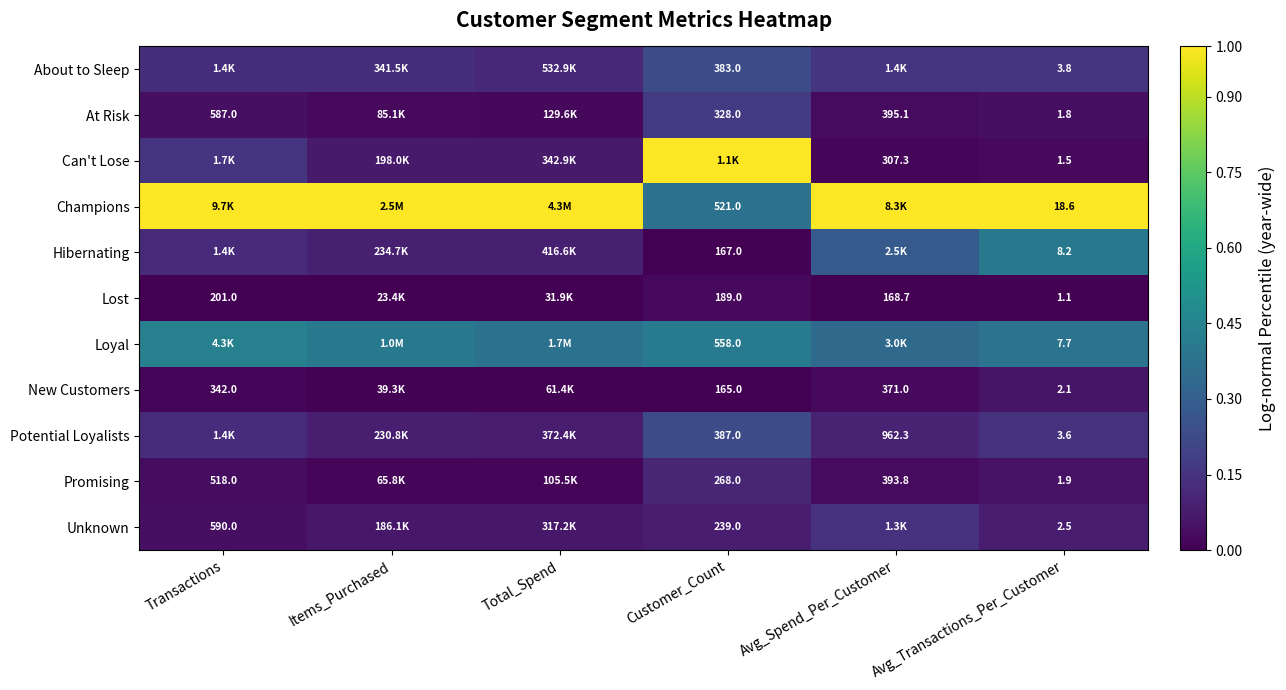

At Avg_Transactions_Per_Customer, list the series in order from largest to smallest.

Champions, Hibernating, Loyal, About to Sleep, Potential Loyalists, Unknown, New Customers, Promising, At Risk, Can't Lose, Lost